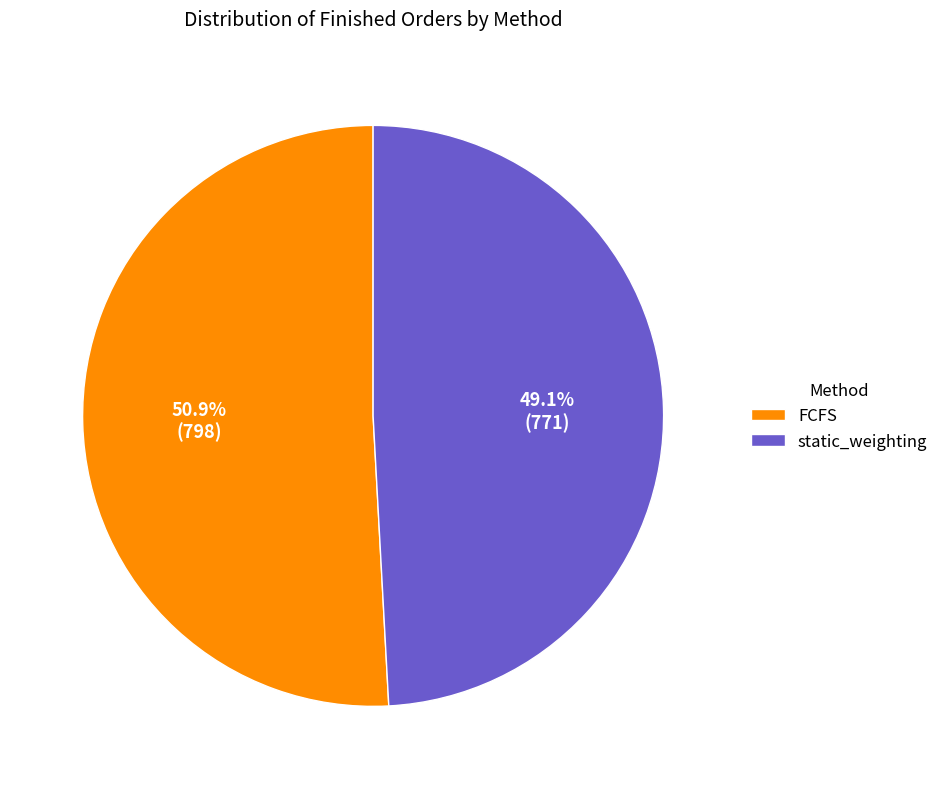

What portion of the pie excludes FCFS?

49.1%